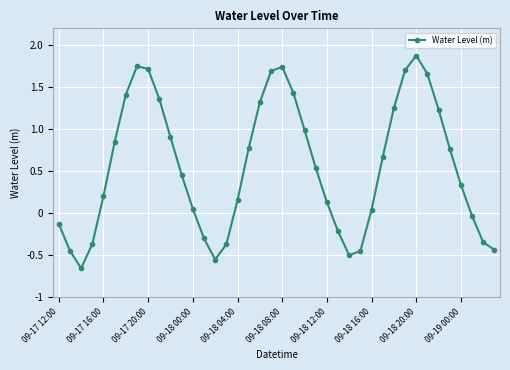

What is the value of the 26th point from the left?

-0.2